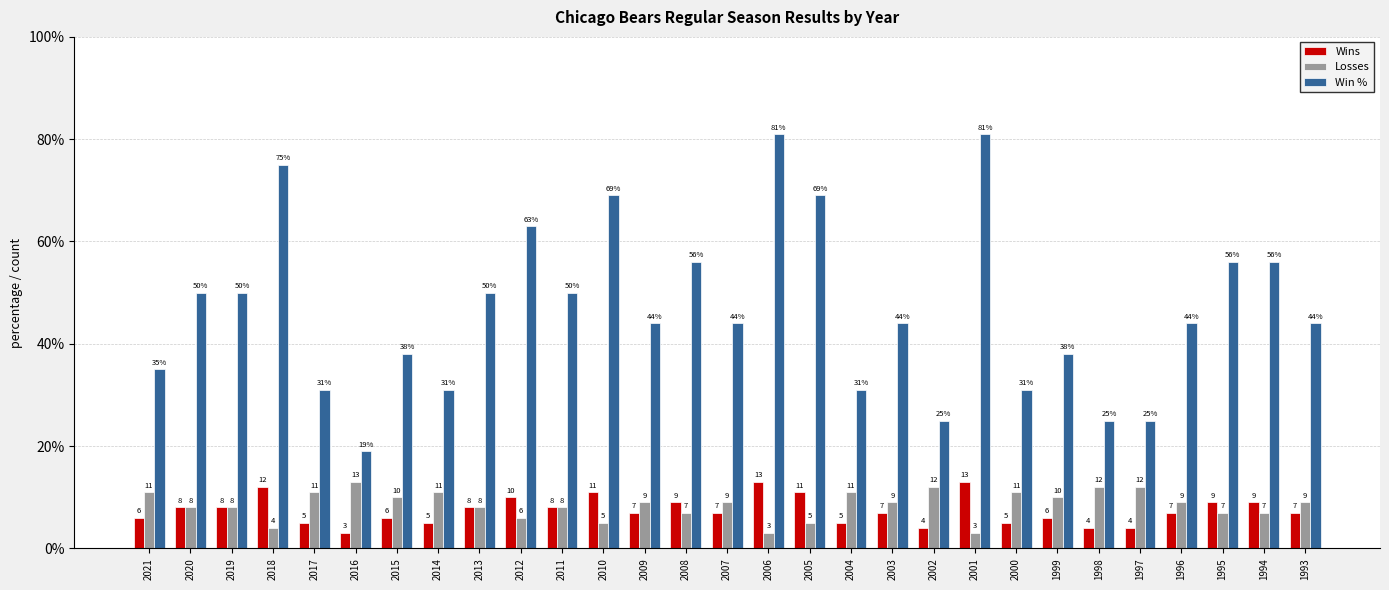

Between 2018 and 2012, which series saw the biggest shift?

Win %